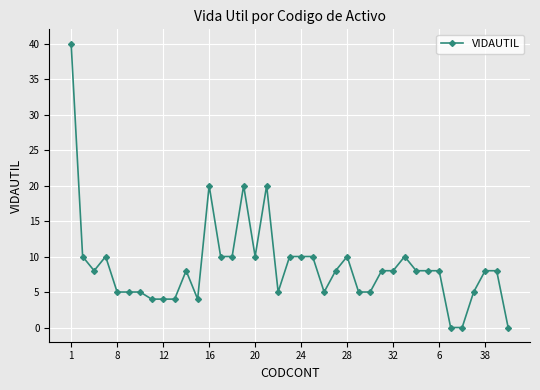

What is the difference between the maximum and second lowest values?

40